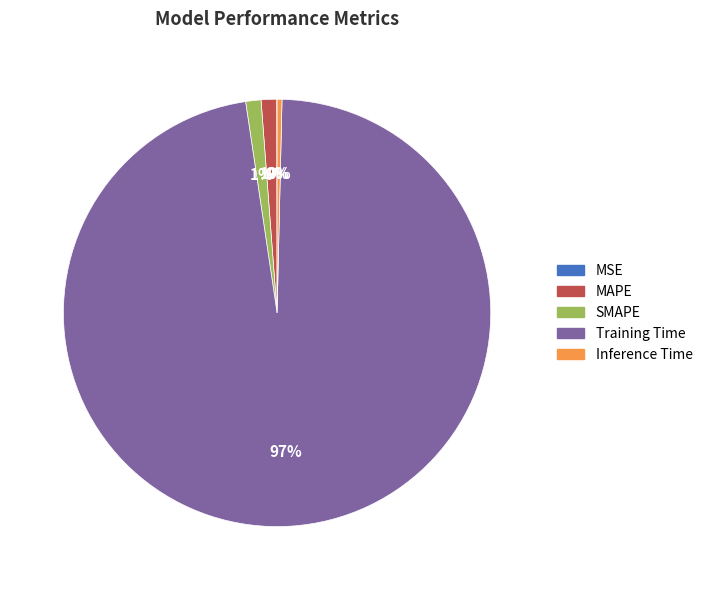

To the nearest percent, what is the average slice percentage?

20%